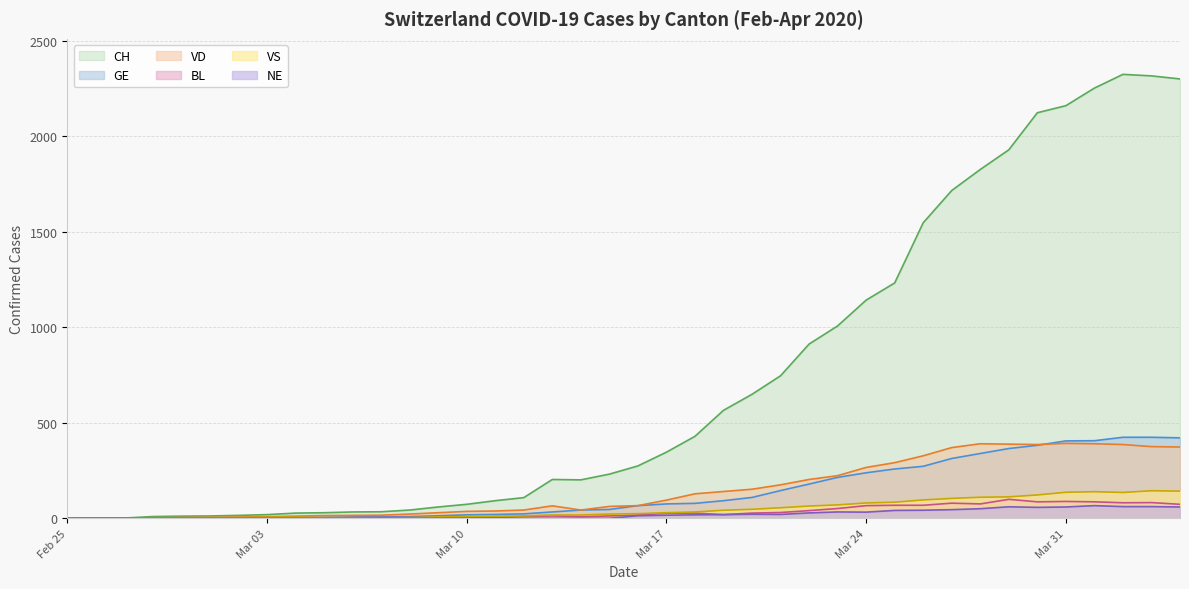

Which series has the largest range (max minus min)?

CH